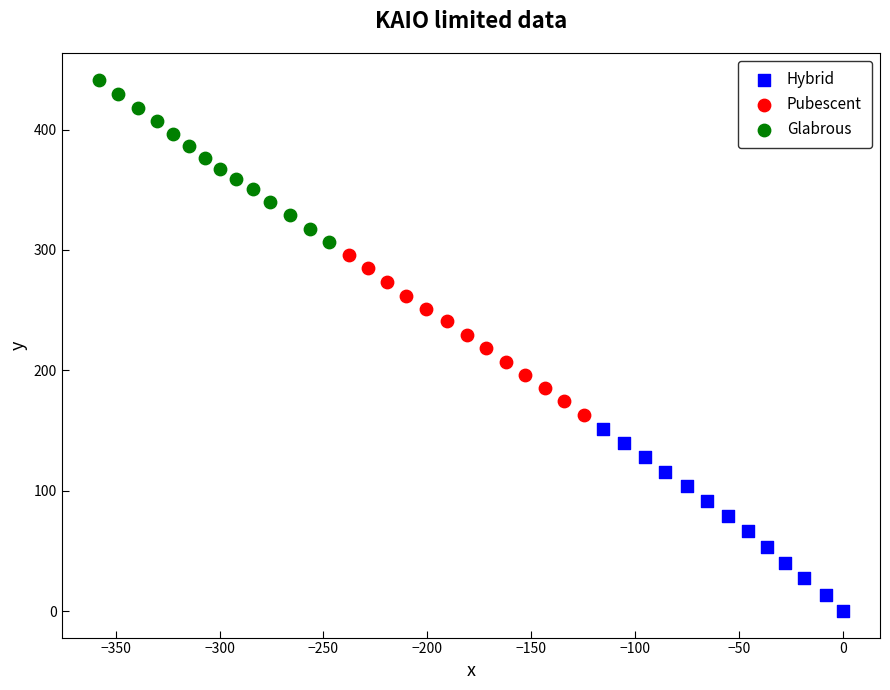

Which series contains the highest Y value?

Glabrous